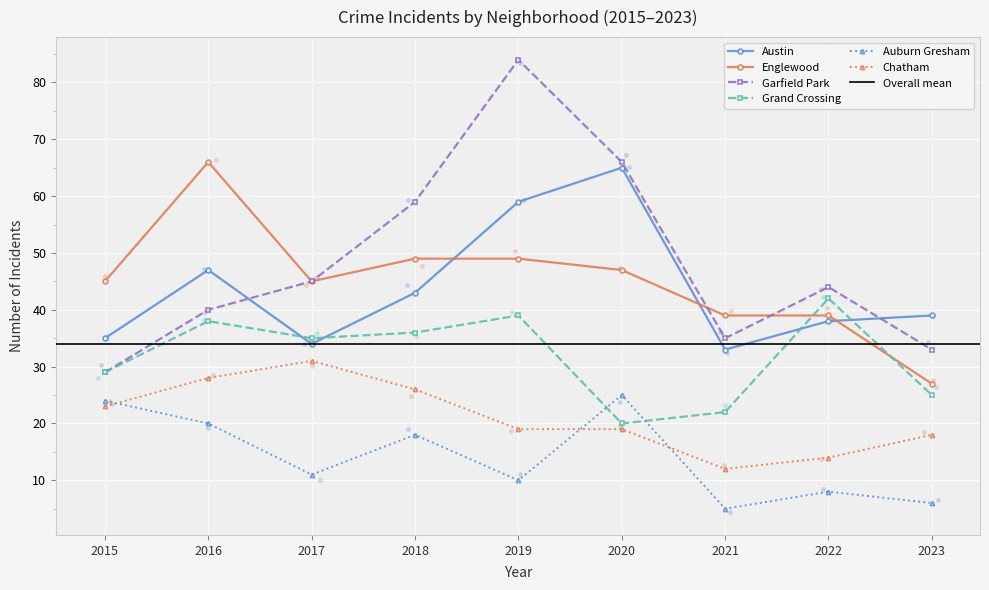

Which series has the widest spread of Y values?

Garfield Park